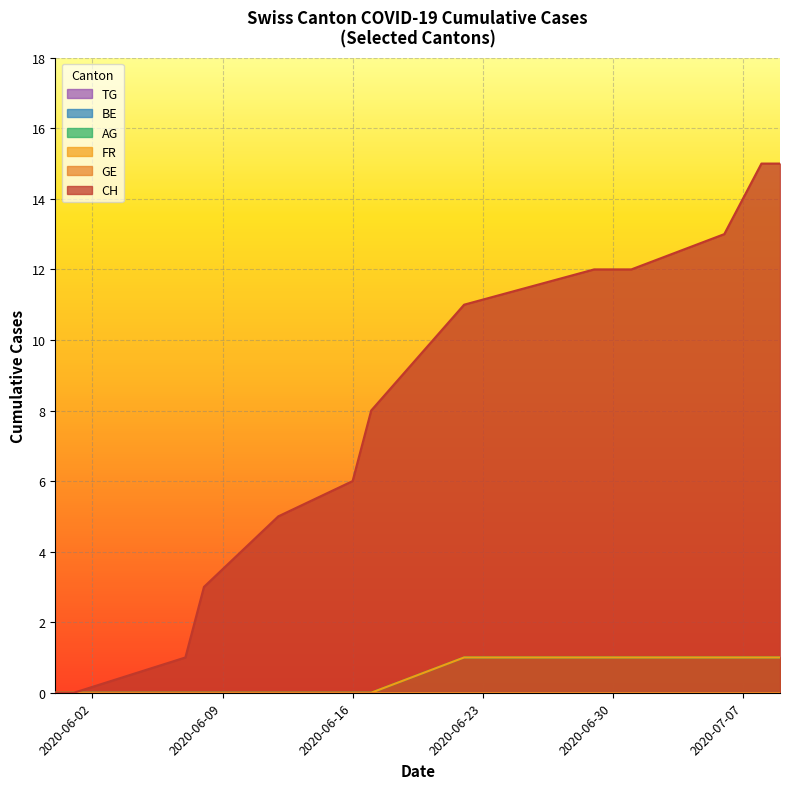

Does the chart display data point markers on the line(s)?

No